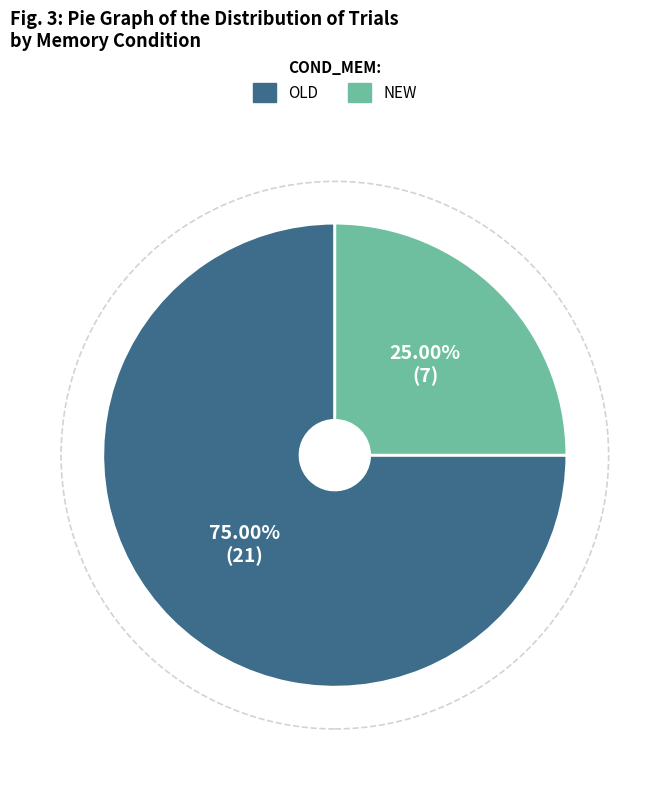

Is there any slice that represents more than half of the pie?

Yes